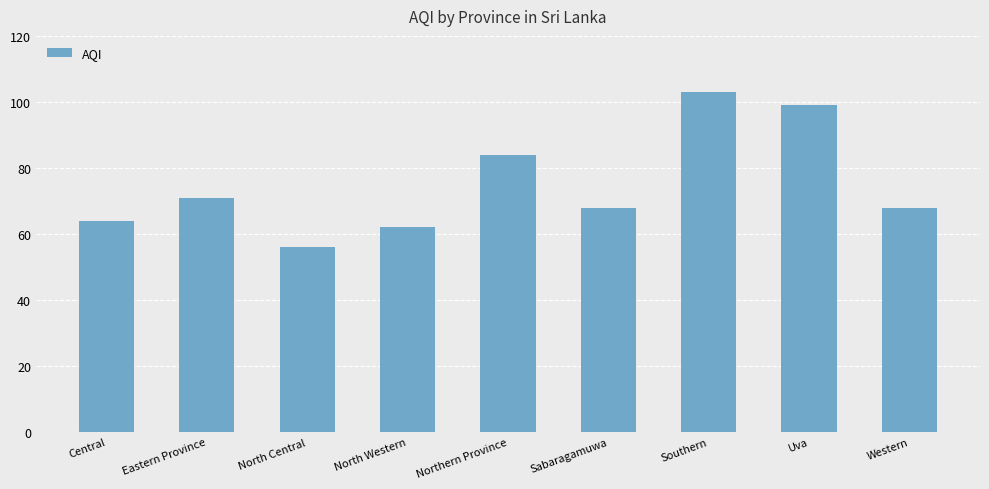

Is it true that the value at North Central is 56?

True